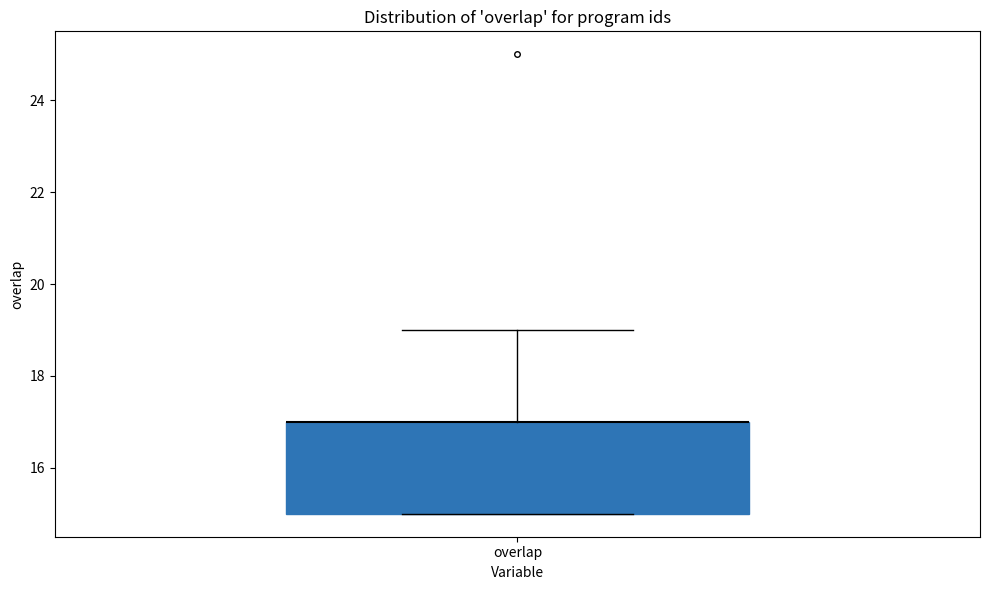

Where is the lower edge of the box for overlap on the y-axis? The values are not printed on the chart, so give them approximately, as read against the axis.

15